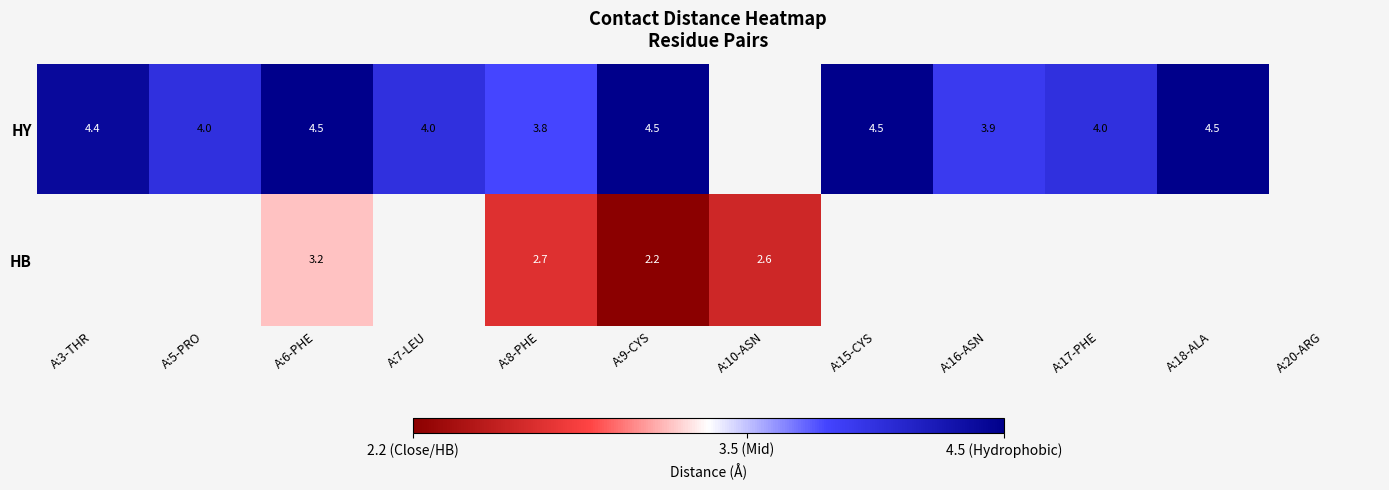

Is it true that HY equals 2.3 at A:9-CYS?

False